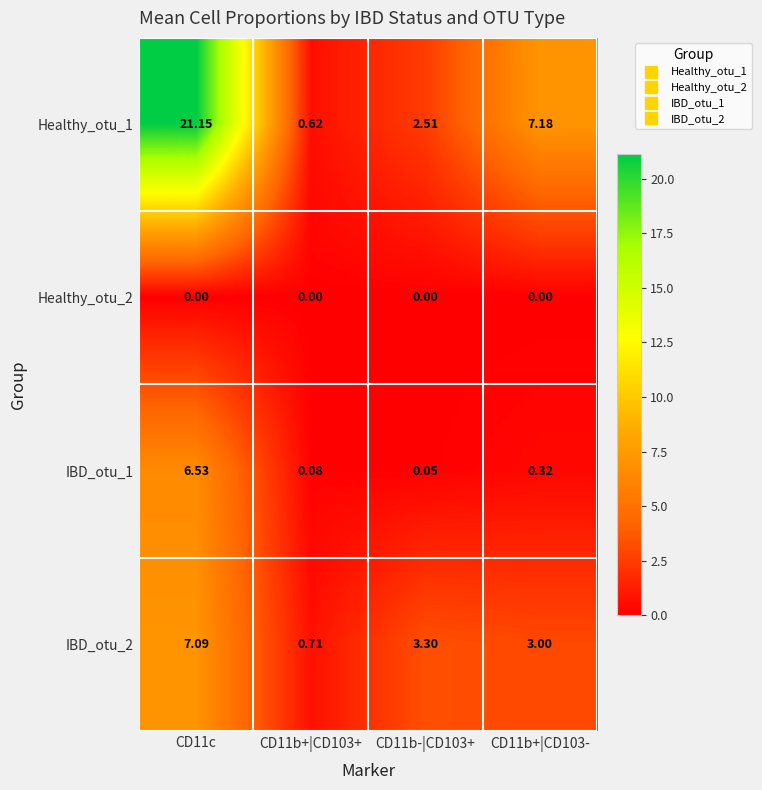

Is the value of Healthy_otu_2 at CD11c greater than the value of IBD_otu_2 at CD11c?

No